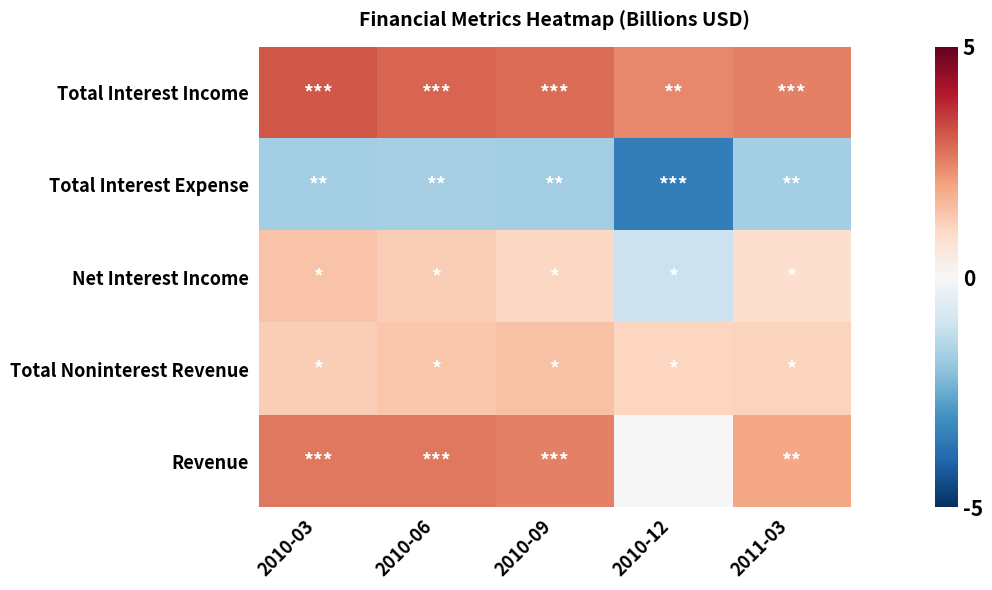

How many categories are shown in the chart?

5